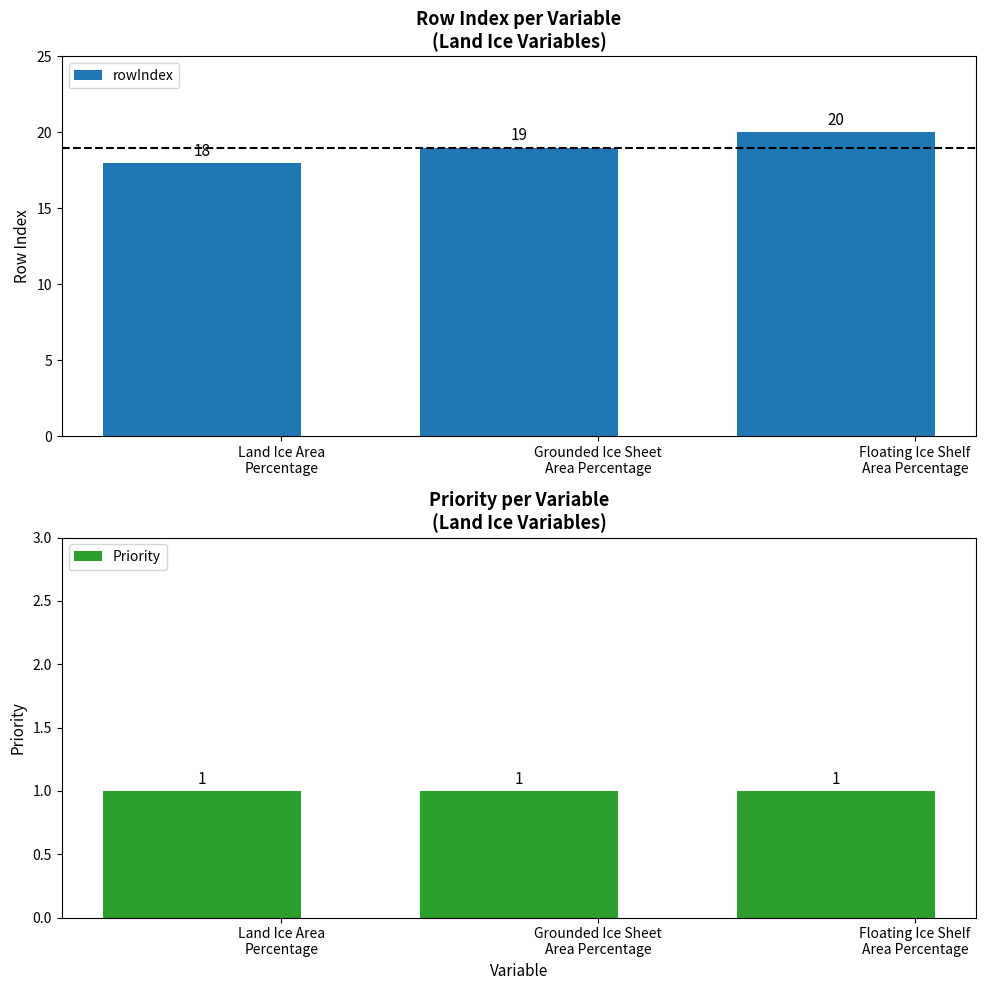

How many groups of bars are there?

3